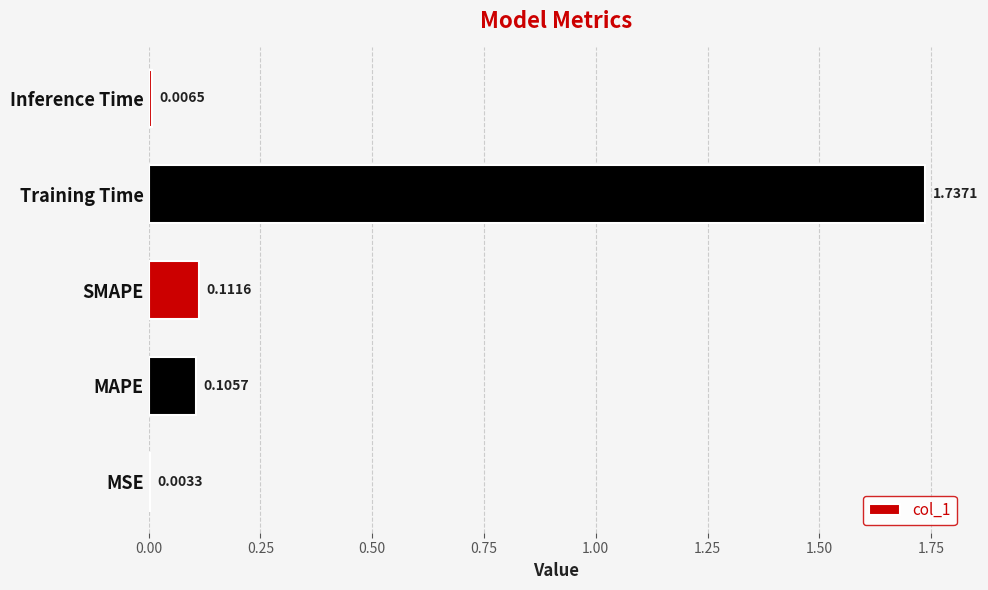

What is the change in value from MSE to Training Time?

+1.7